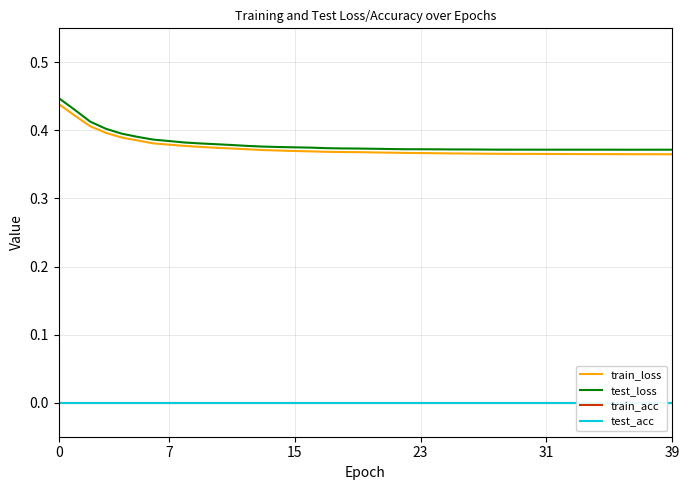

What are all the series names shown in the legend?

train_loss, test_loss, train_acc, test_acc